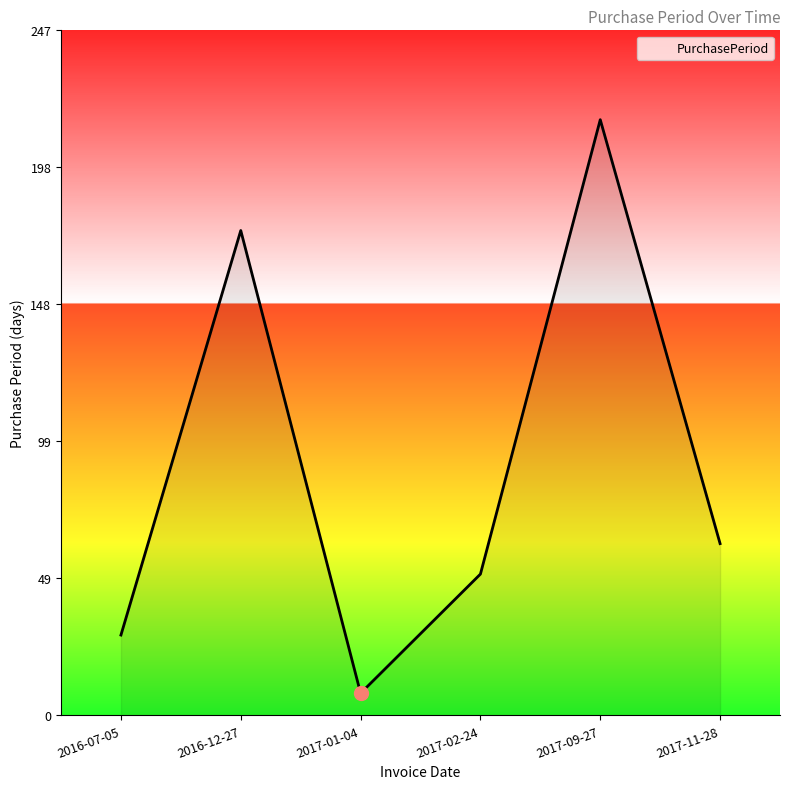

Reading right to left, what are all the values shown in this chart?

2017-11-28=62	2017-09-27=215	2017-02-24=51	2017-01-04=8	2016-12-27=175	2016-07-05=29